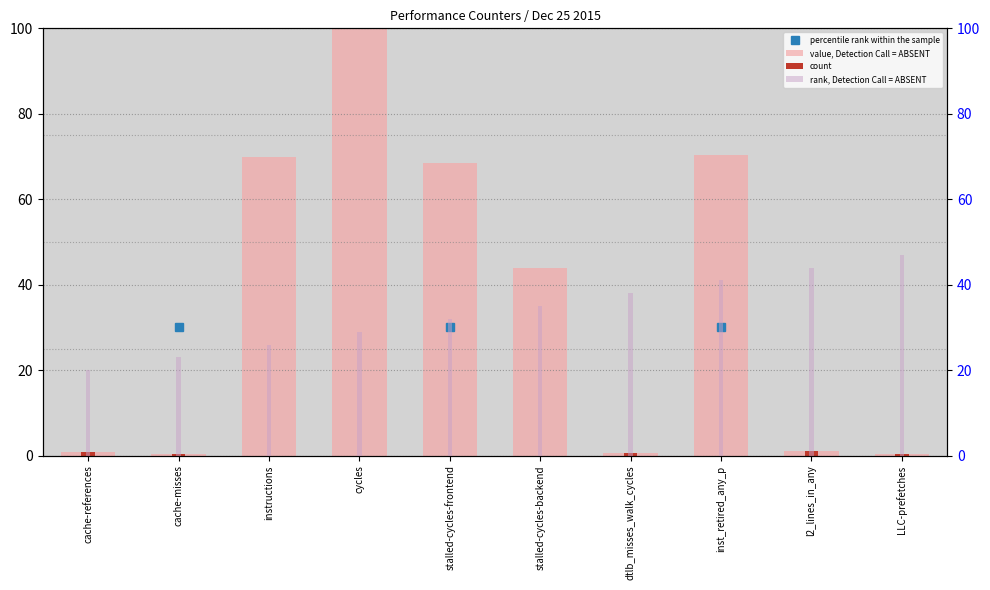

The value of count at cycles is 0.6. True or false?

False